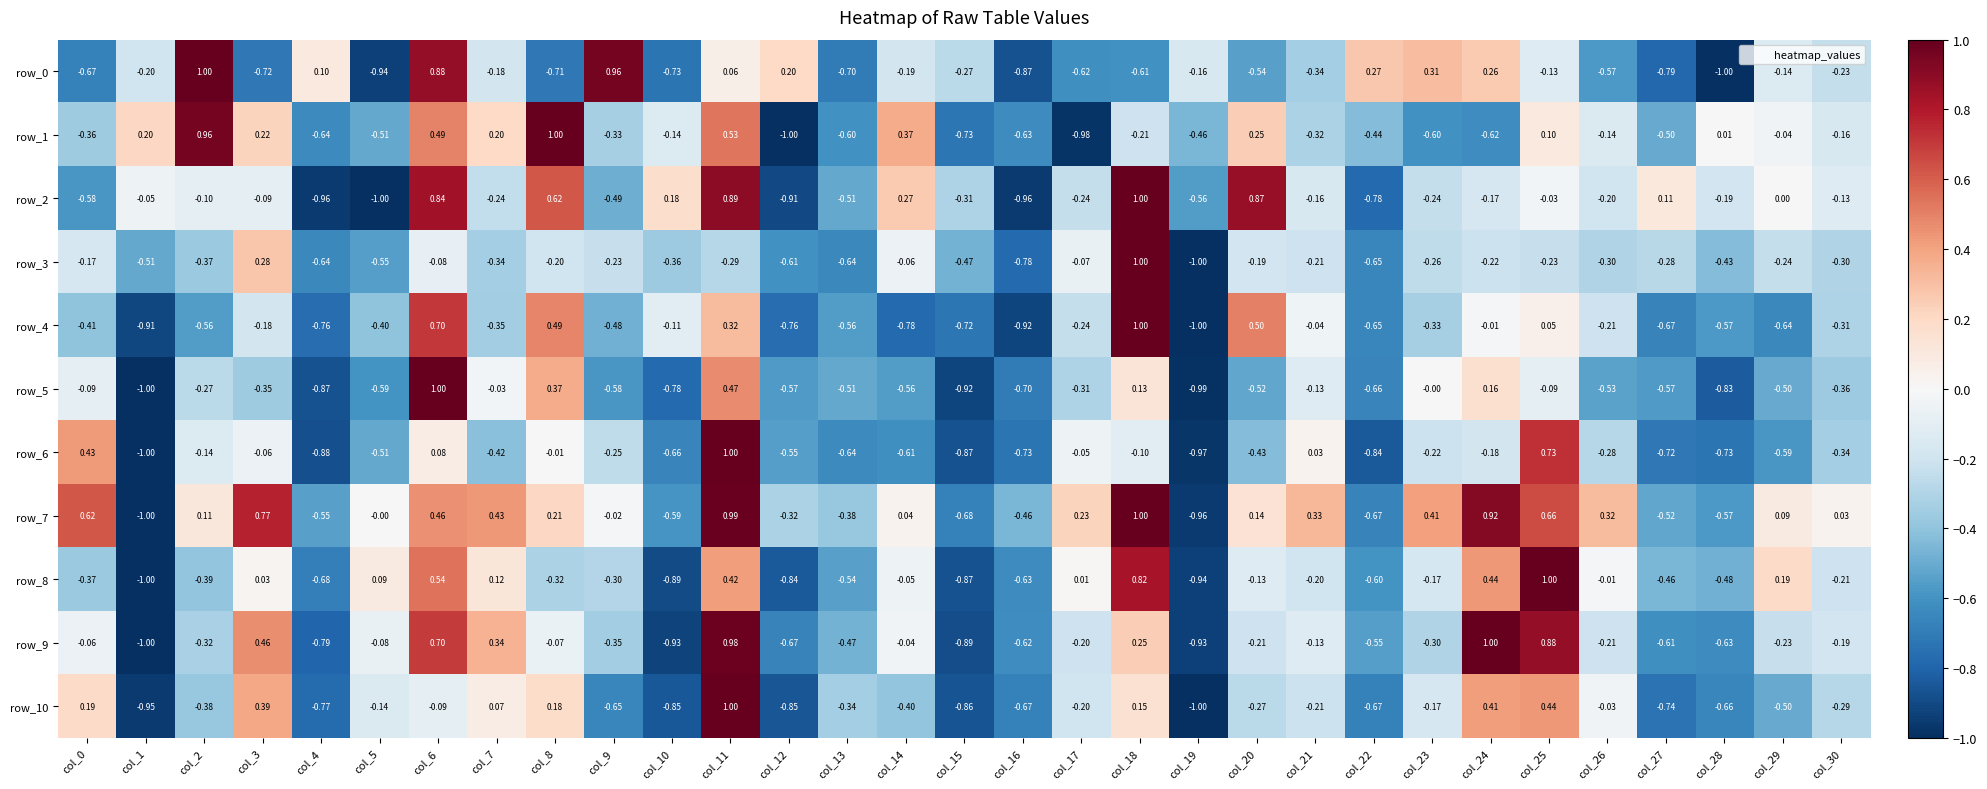

At which label does row_7 reach its minimum?

col_1